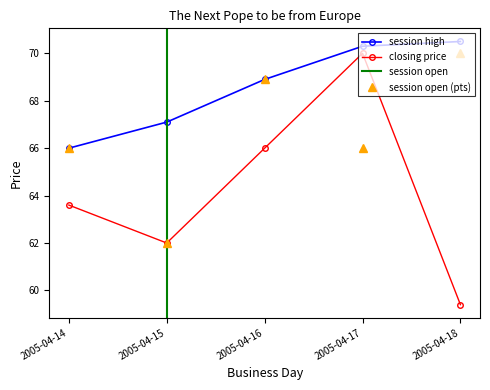

At 2005-04-16, list the series in order from largest to smallest.

session high, session open, closing price